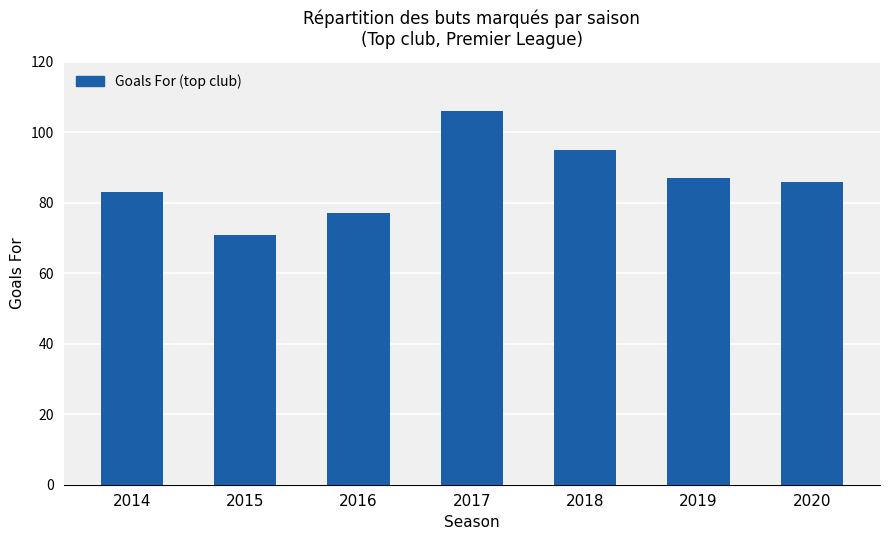

What is the value of the 2nd bar from the left?

71